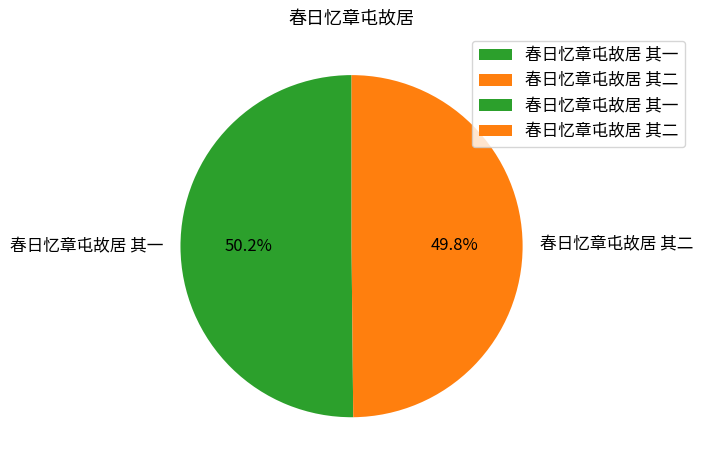

True or false: 春日忆章屯故居 其一 accounts for 50% of the total.

True